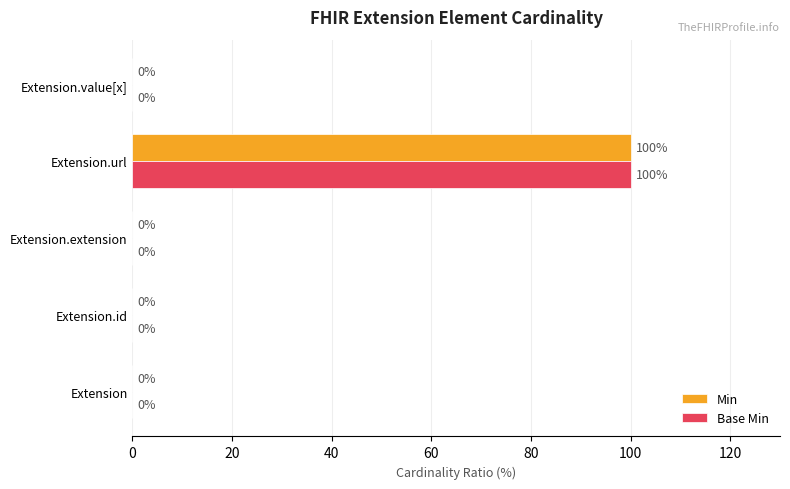

What is the sum of all Min values?

100